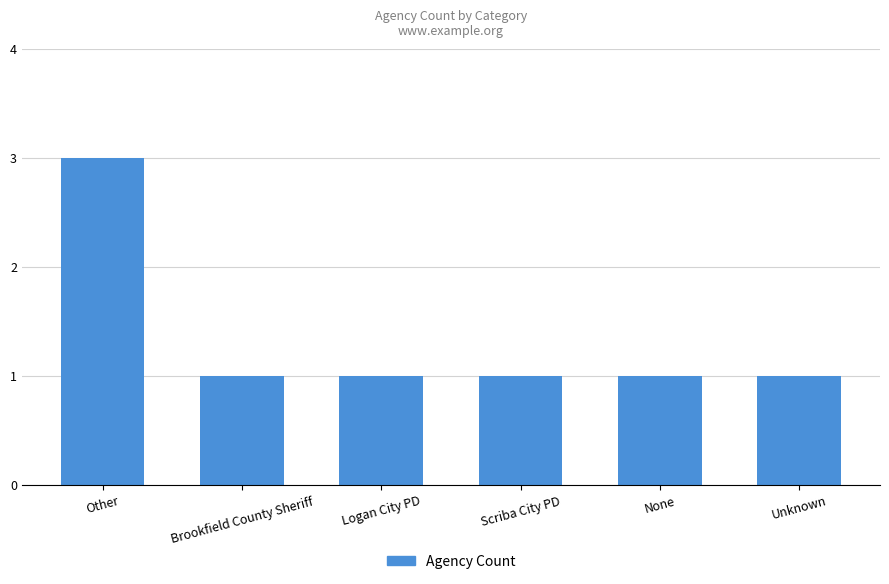

At which category does the chart reach its peak across all series?

Other